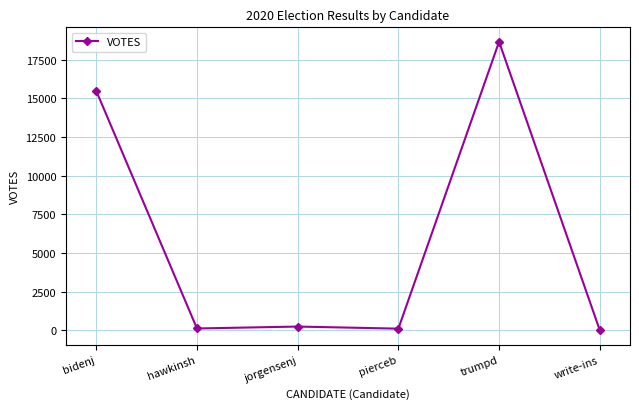

True or false: the data shows 3728 at bidenj.

False